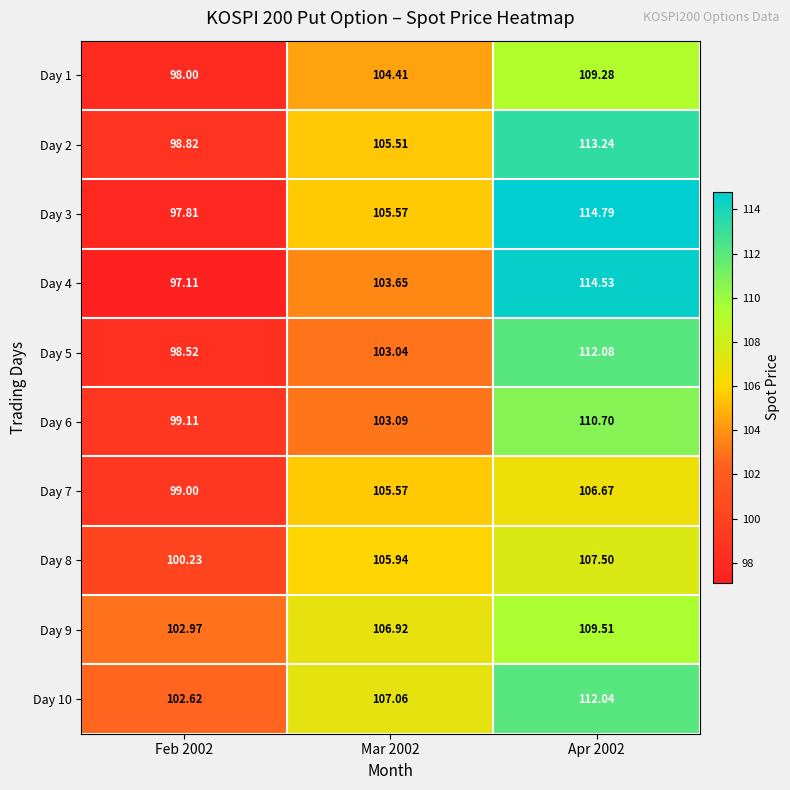

What is the greatest value displayed?

114.8